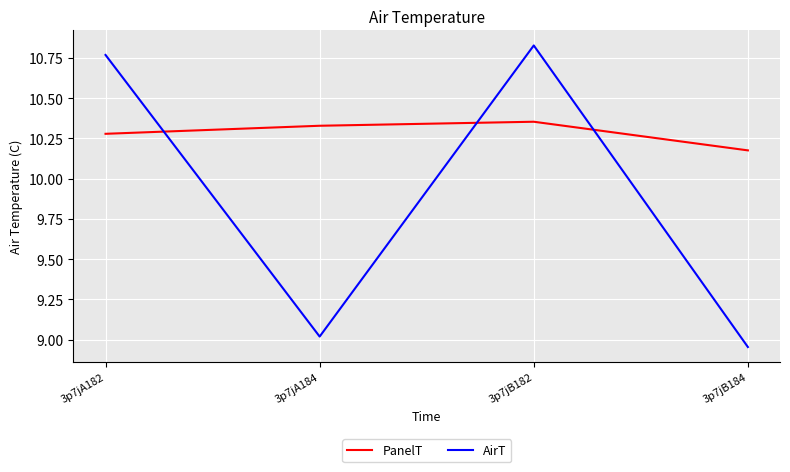

True or false: PanelT and AirT intersect in this chart.

True